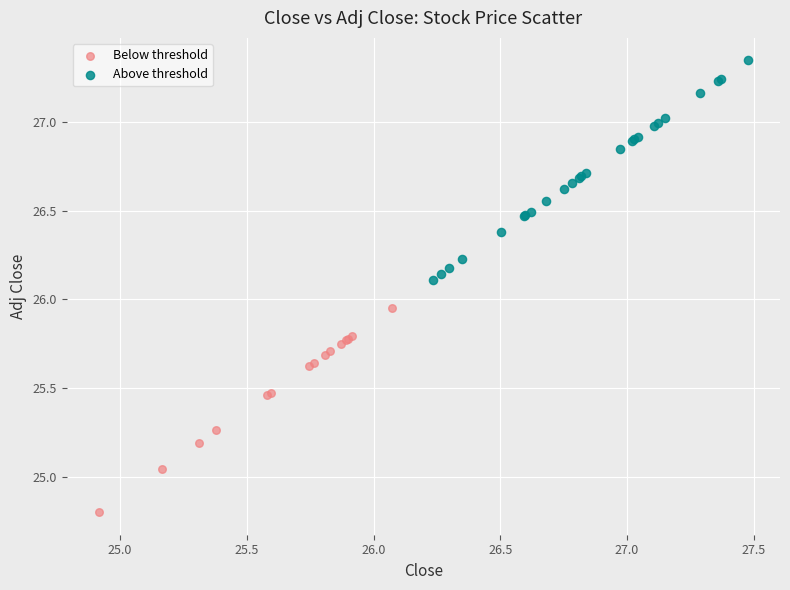

Which series contains the lowest Y value?

Below threshold